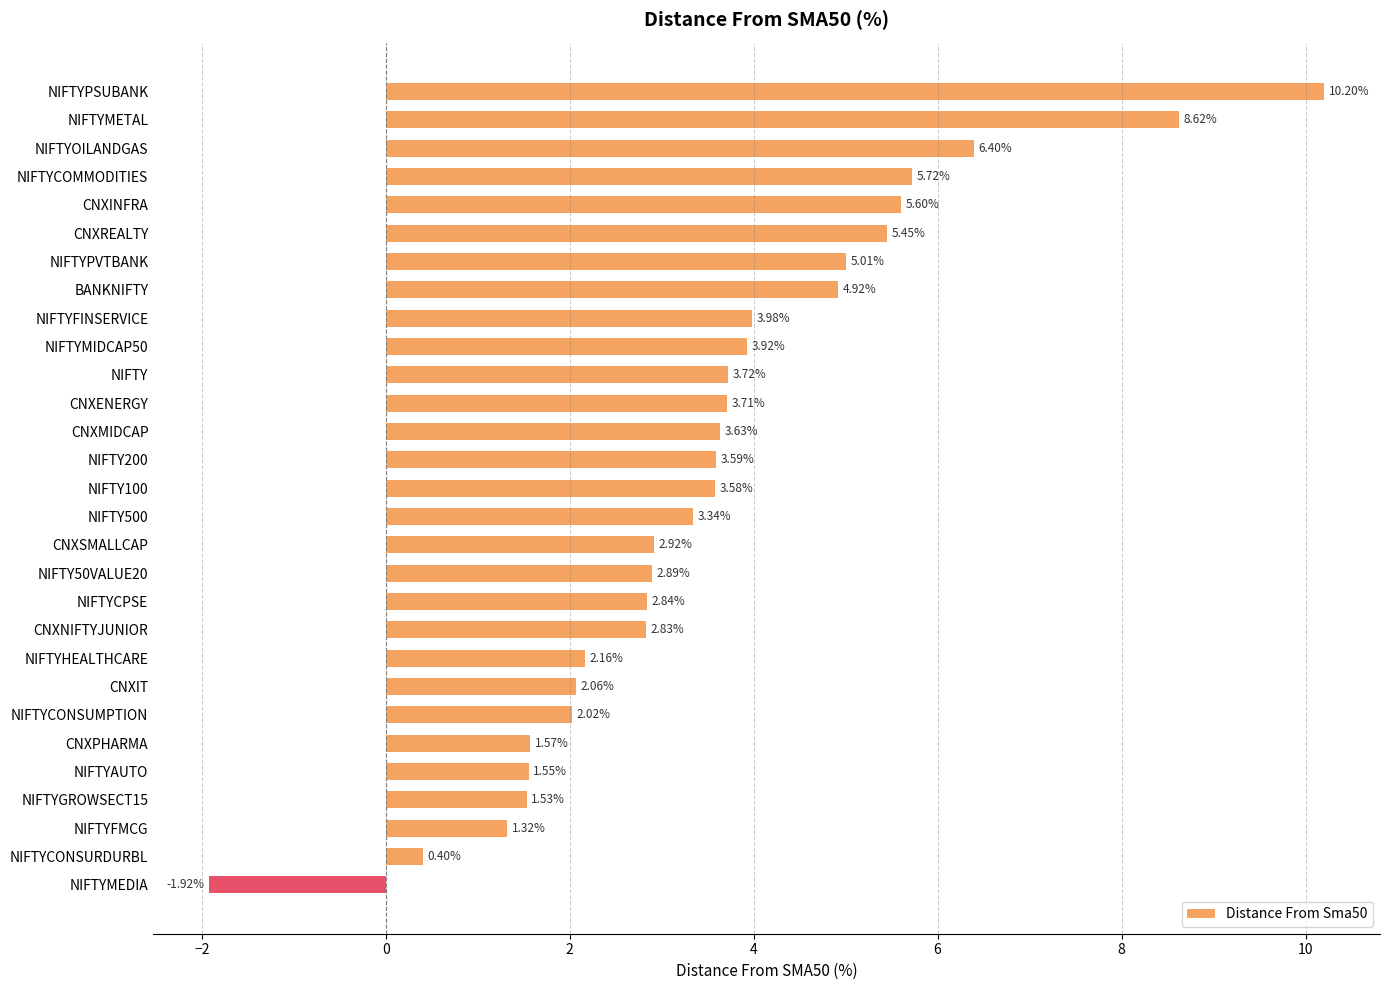

Are the bars horizontal?

Yes